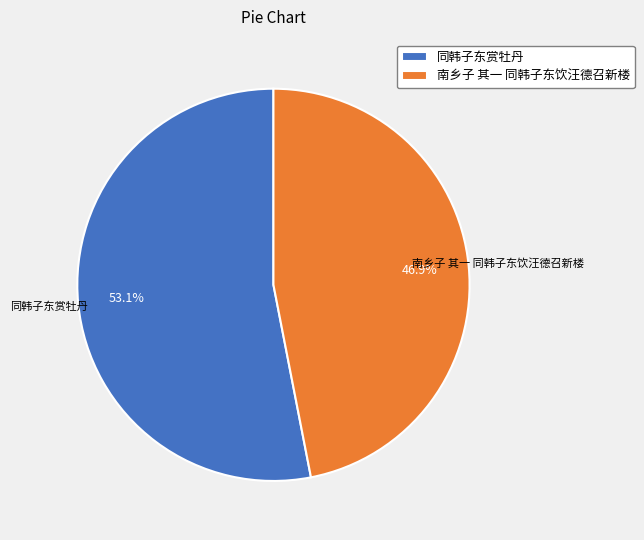

How many segments does this pie chart have?

2